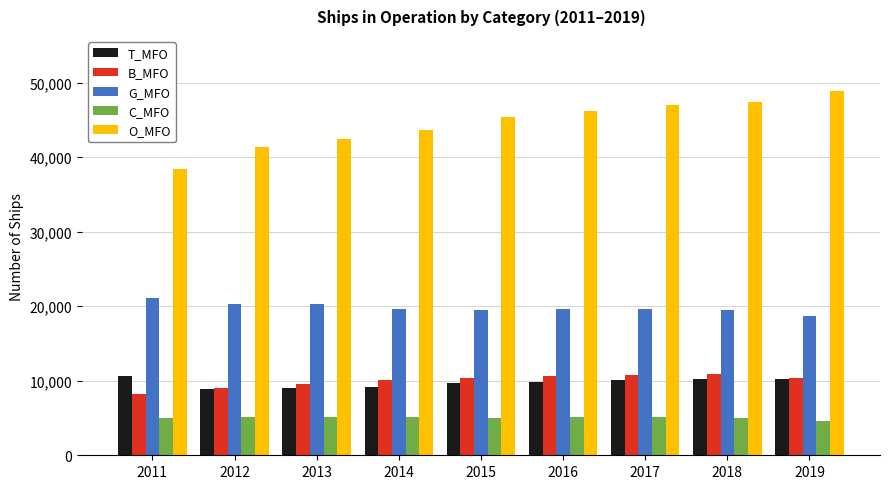

Which series has the widest spread of values?

O_MFO